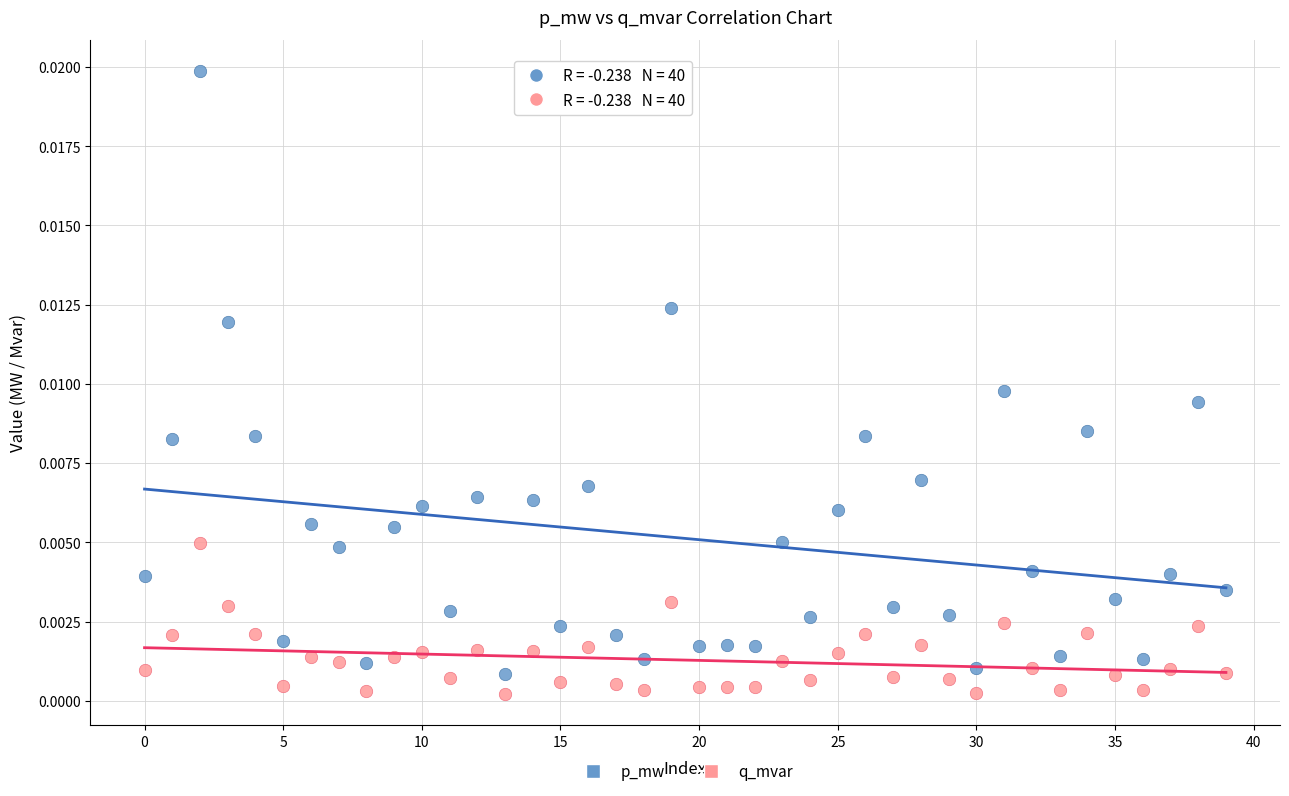

Which series reaches the maximum Y coordinate?

p_mw